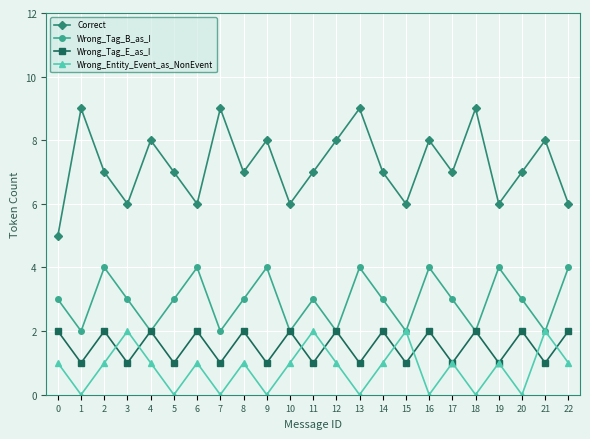

How many lines are shown in the chart?

4